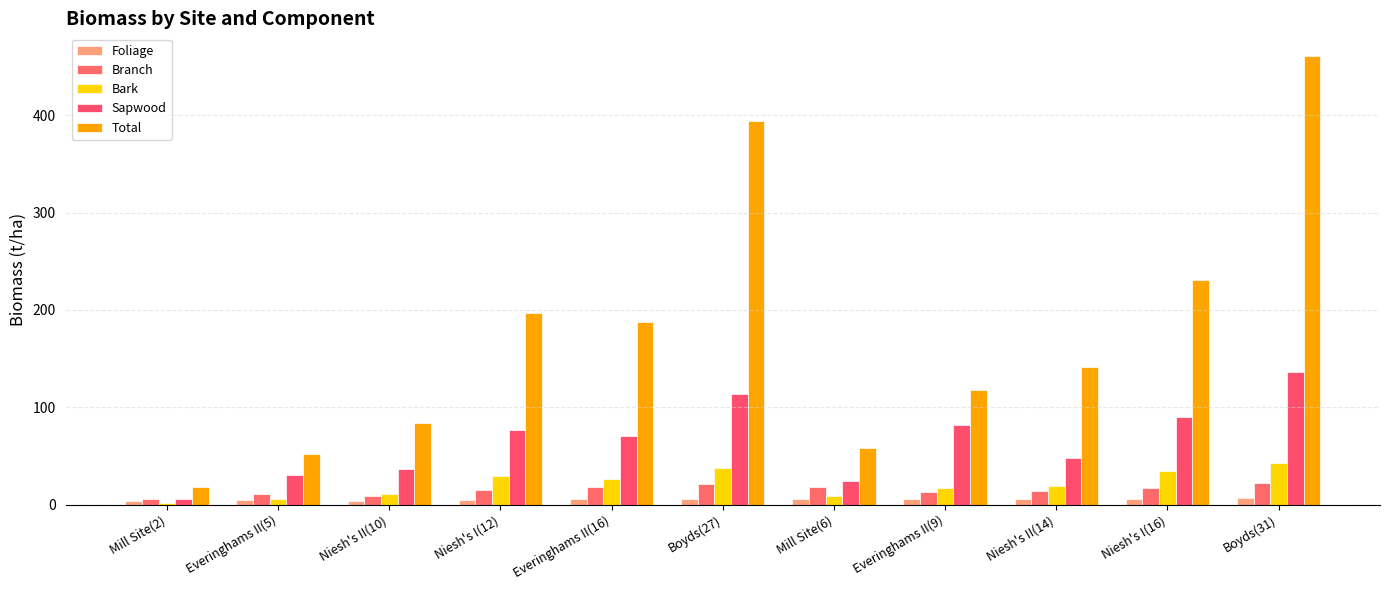

What is the lowest value of the Branch series?

6.0